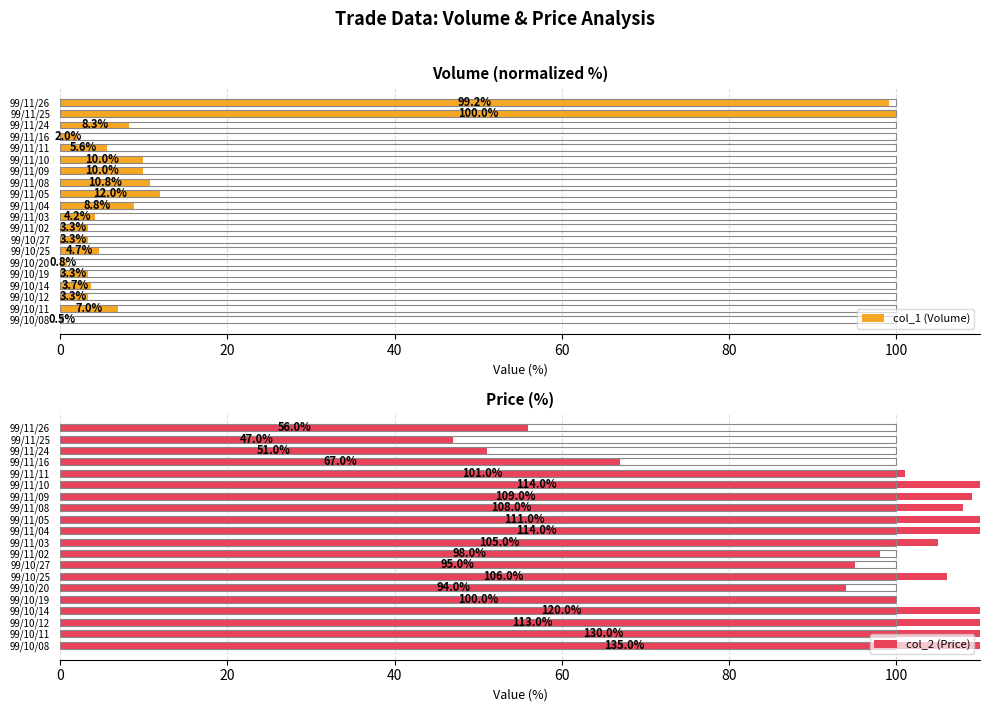

What is the value of the col_2 (Price) bar at the 14th from the left?

109.0